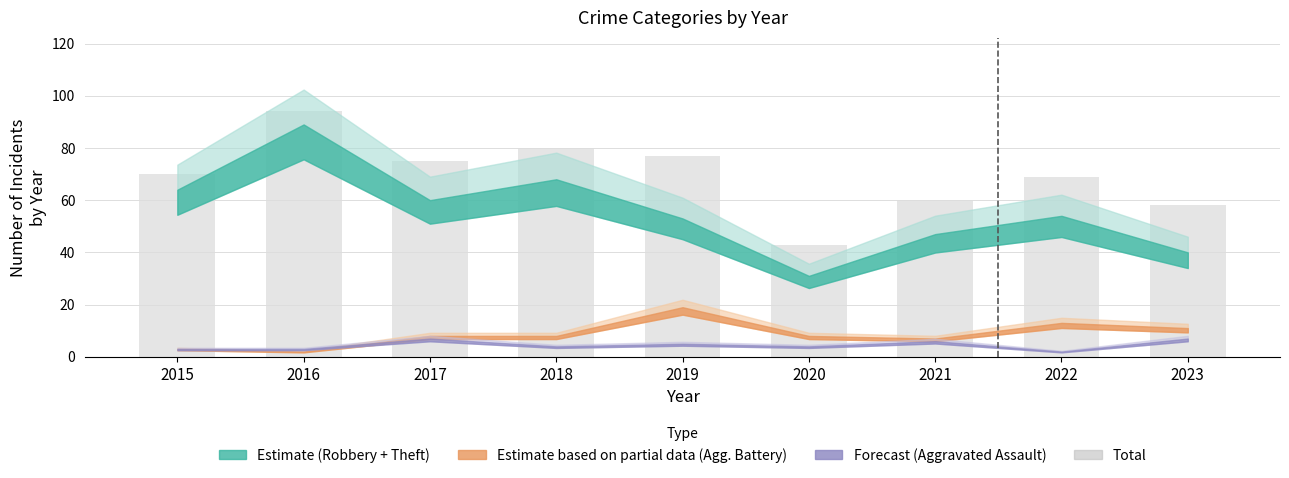

How many values are below 70?

4